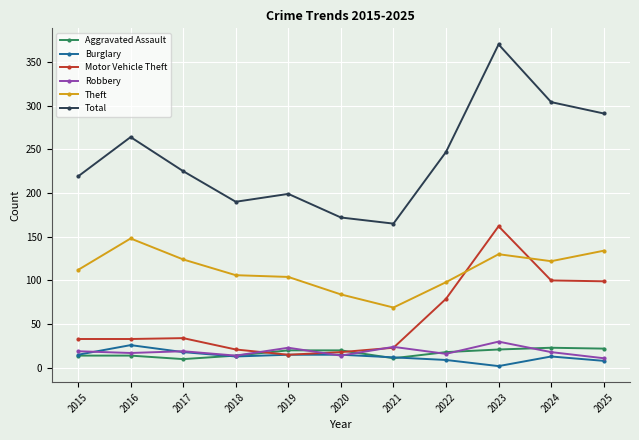

Is it true that Motor Vehicle Theft equals 79 at 2022?

True